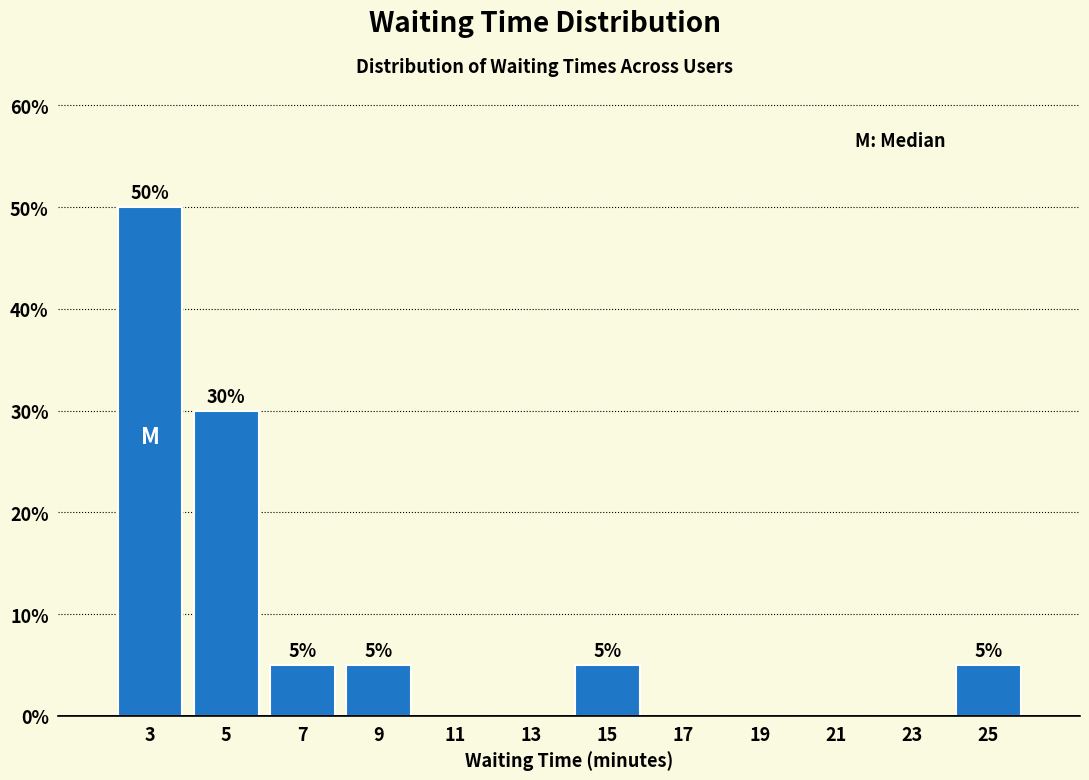

Which range on the x-axis has the tallest bar?

2 to 4